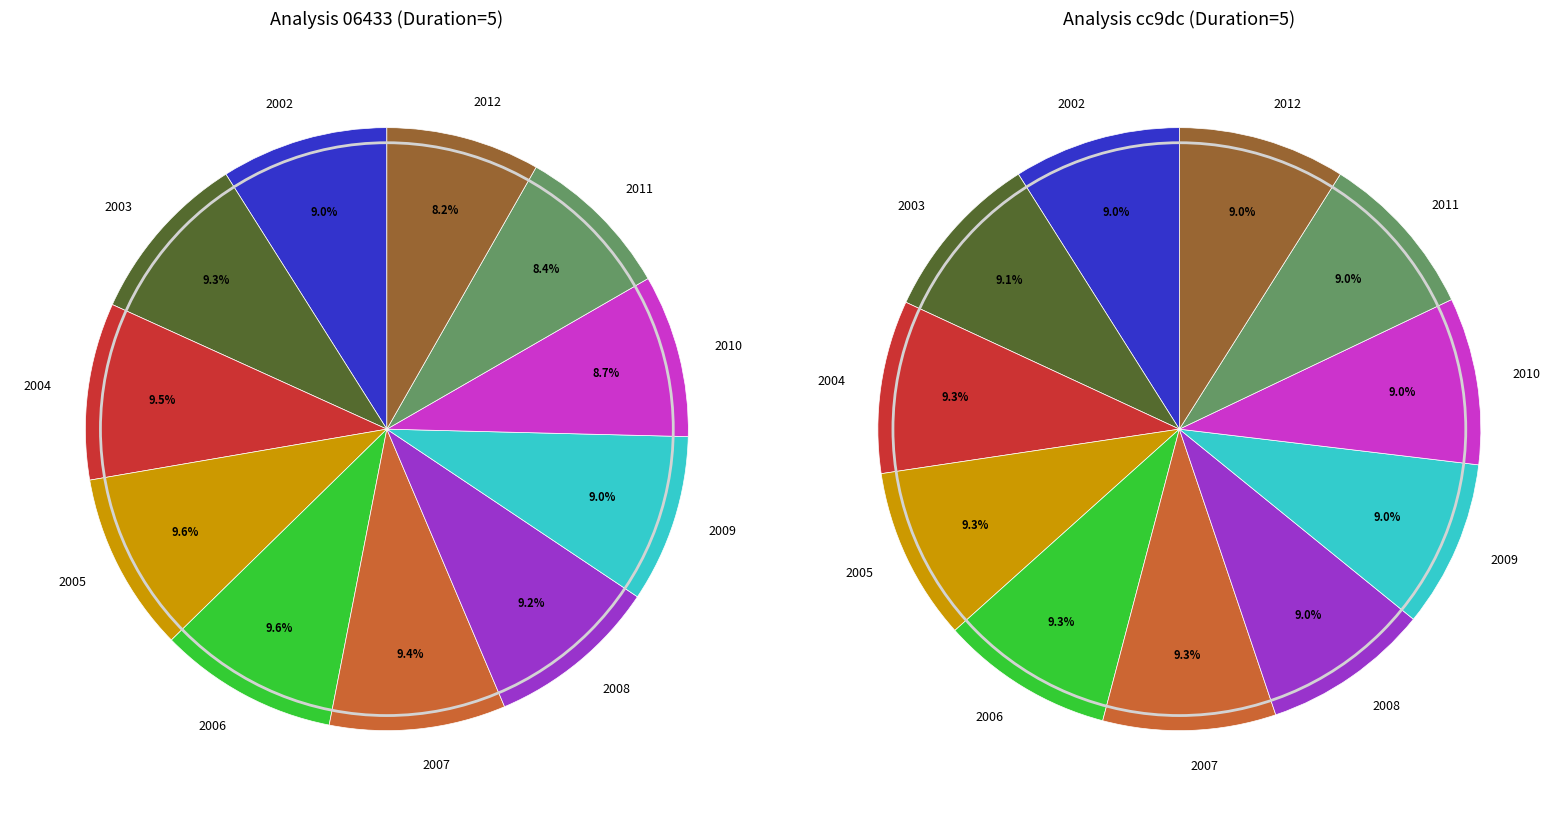

Does 06433d7c14ef5e20eb4bca58b7ced38b9fd1aaf6 account for over 50% of the chart?

No